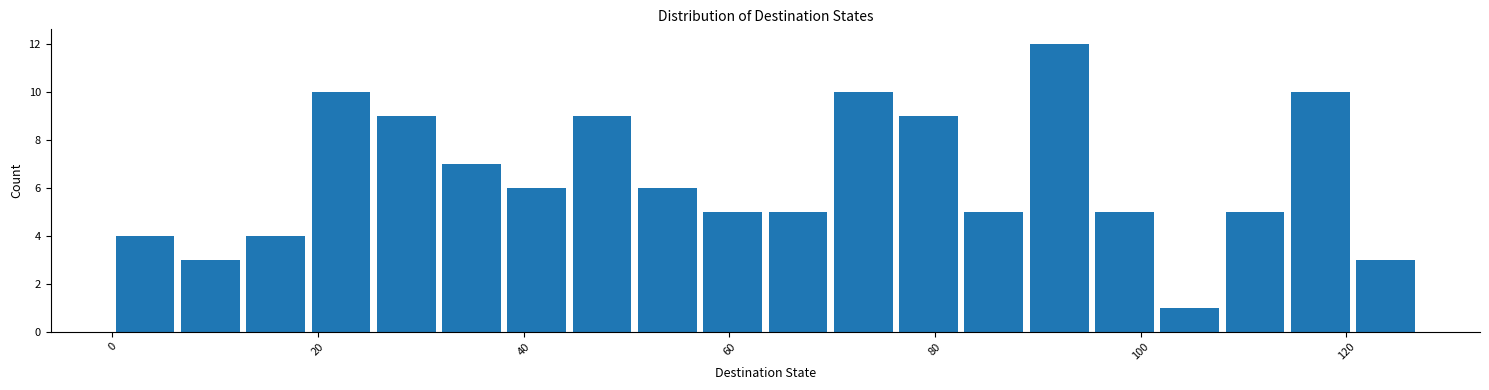

Read against the x-axis, roughly where is the centre of the tallest bar?

92